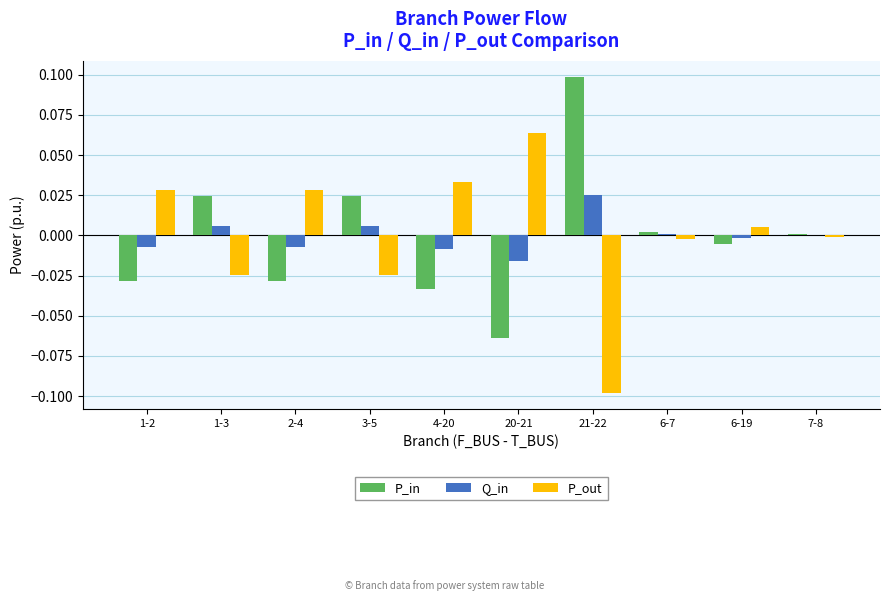

Count the number of data series in this chart.

3